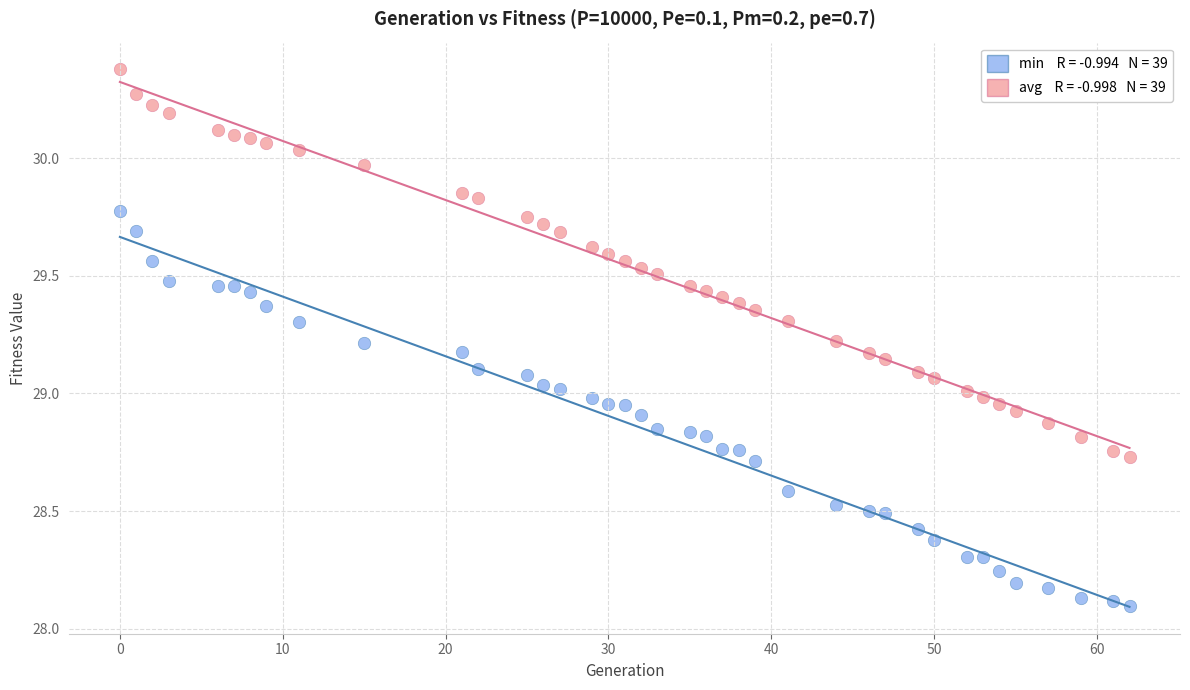

Across all data points, what is the range of X values (max minus min)?

62.0